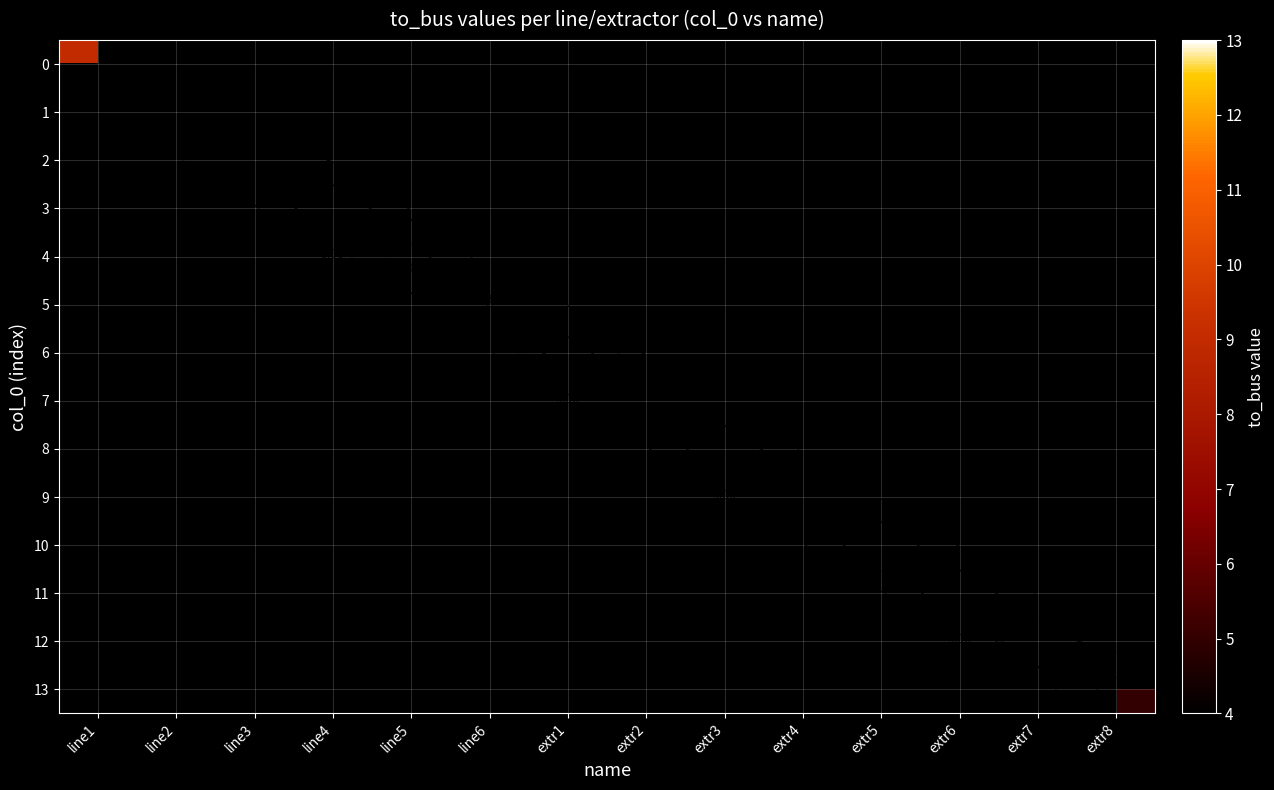

Rank the series by their maximum value, from highest to lowest.

0, 1, 2, 3, 4, 5, 6, 7, 8, 9, 10, 11, 12, 13